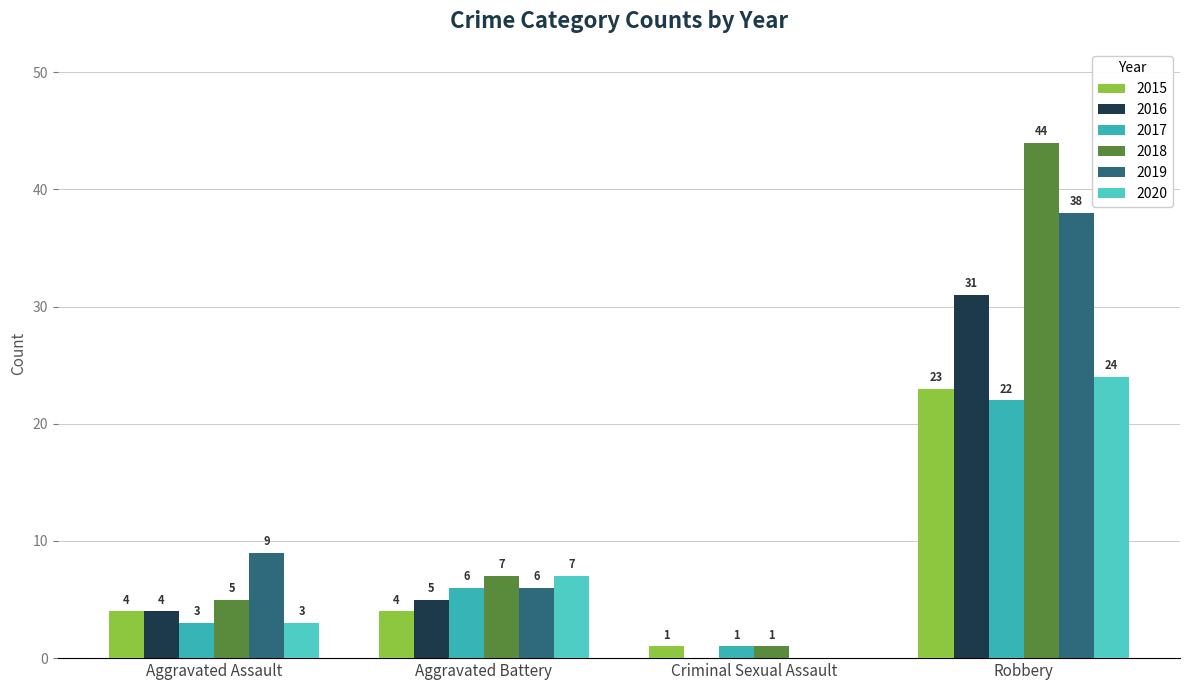

Rank the series at Robbery from highest to lowest value.

2018, 2019, 2016, 2020, 2015, 2017